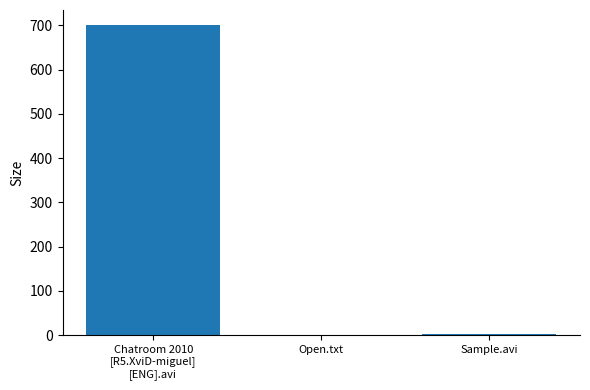

What is the sum of all values?

703.0